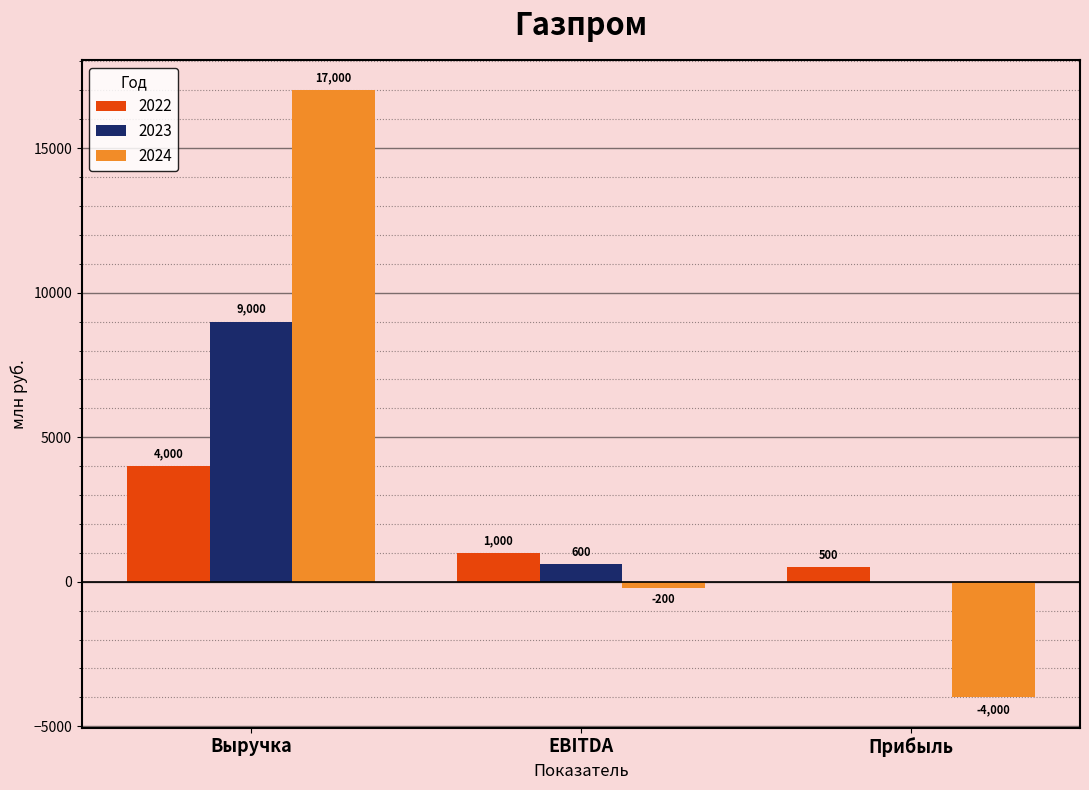

Reading left to right, transcribe all the data shown in this chart.

2022: Выручка=4000	EBITDA=1000	Прибыль=500
2023: Выручка=9000	EBITDA=600	Прибыль=0
2024: Выручка=17000	EBITDA=-200	Прибыль=-4000